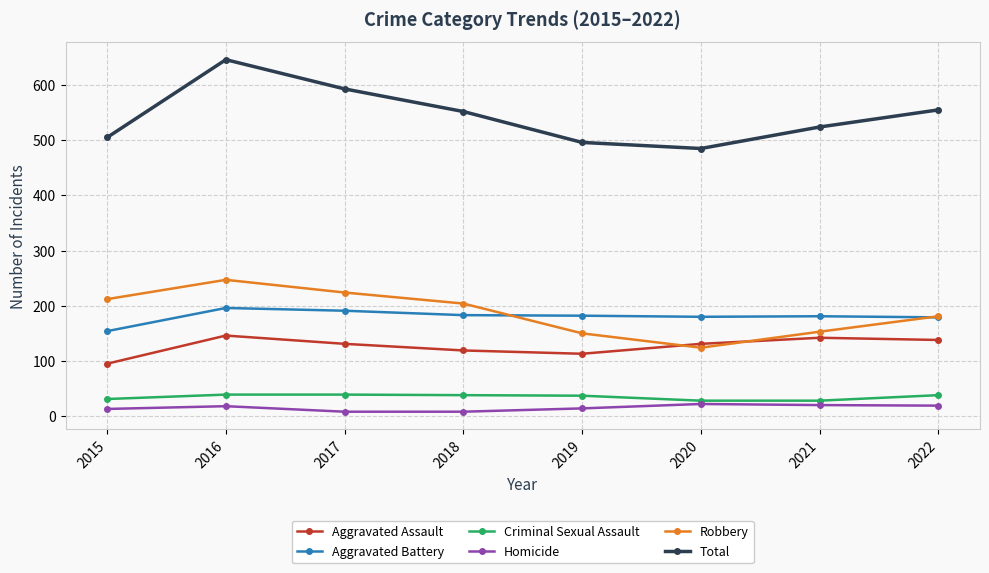

What is the value of the Robbery point at the 3rd from the left?

224